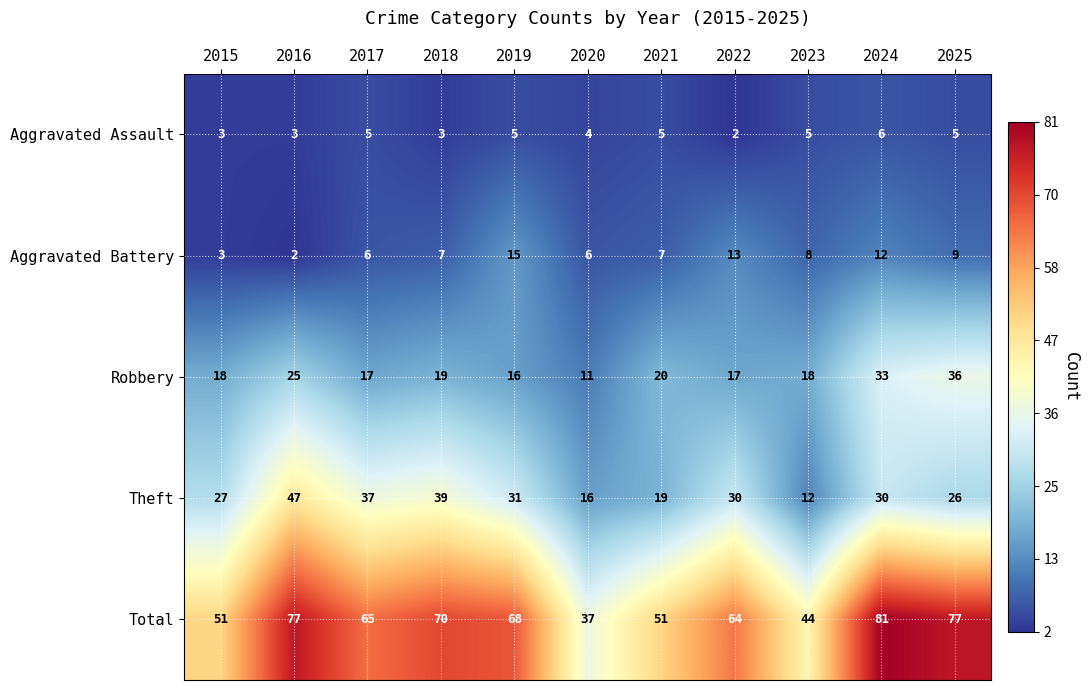

At which category is the sum across all series the highest?

2024